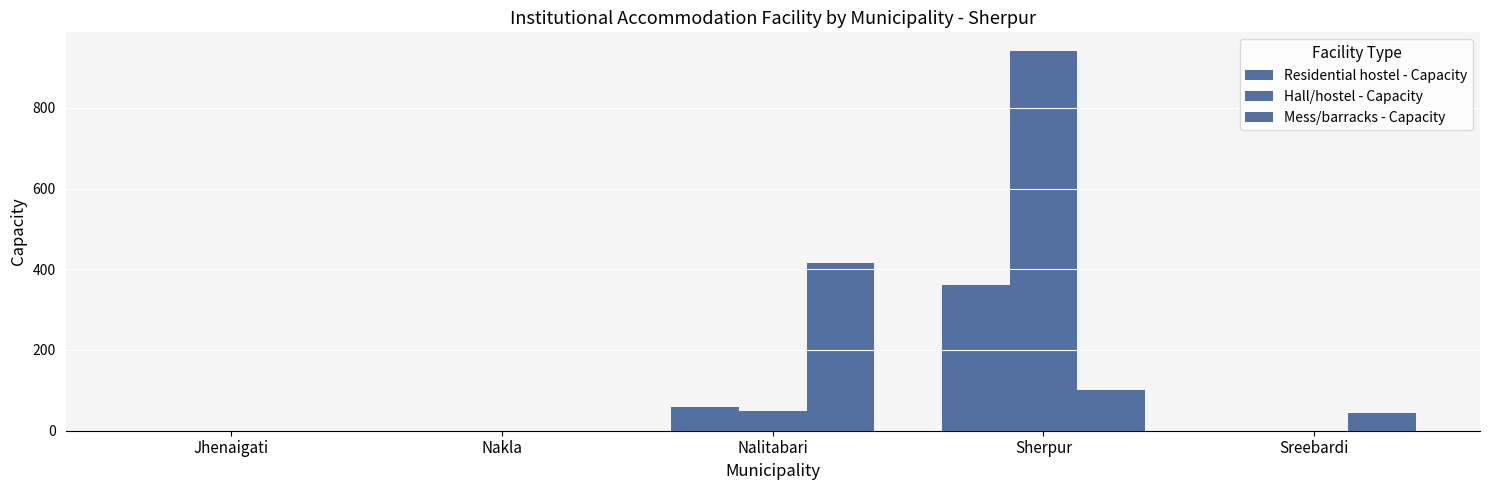

Count the number of data series in this chart.

3